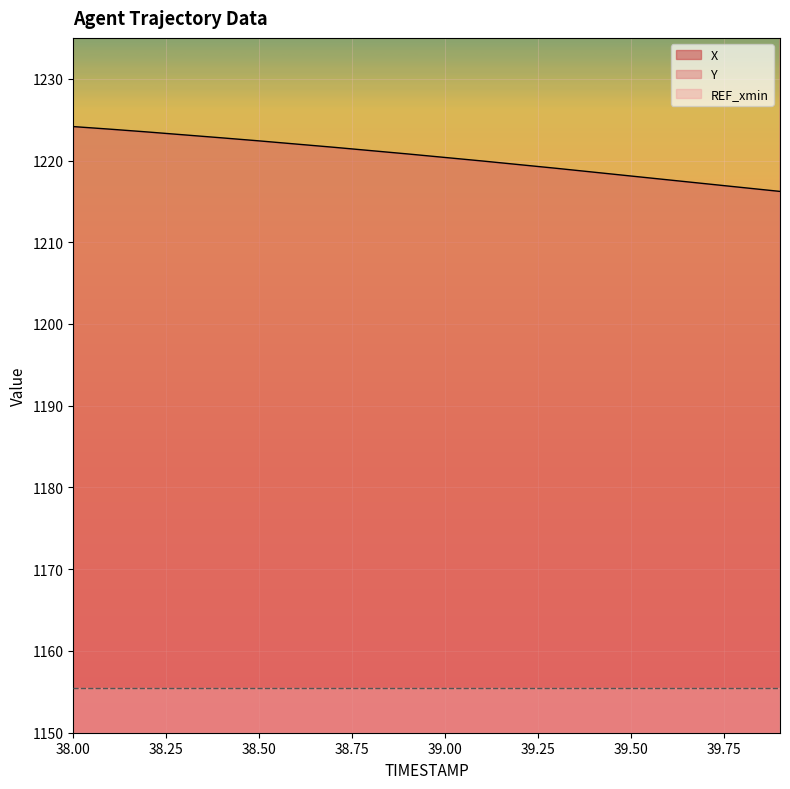

True or false: X and Y cross at least once.

False